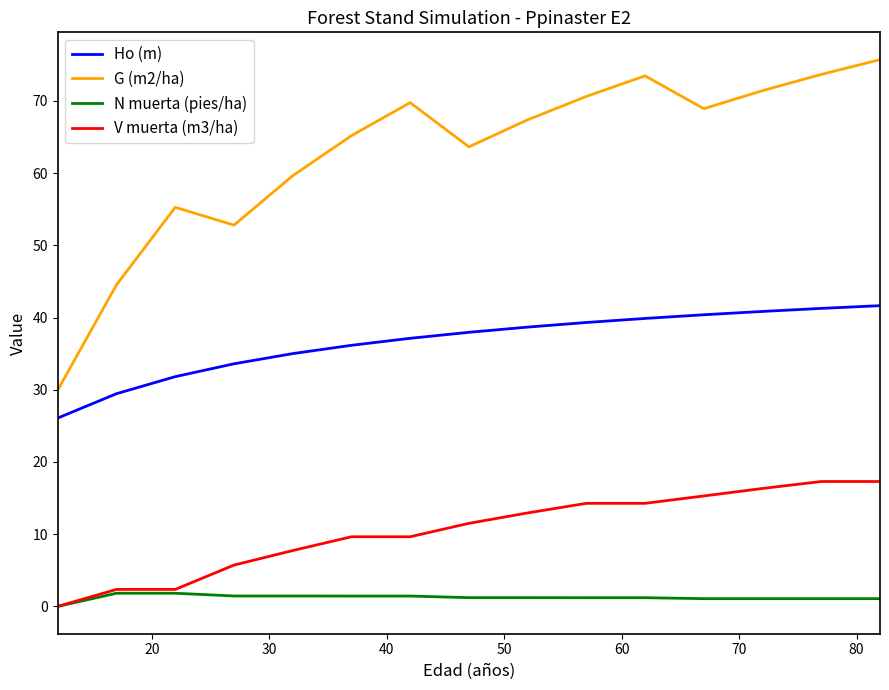

Rank the series by their maximum value, from highest to lowest.

G (m2/ha), Ho (m), V muerta (m3/ha), N muerta (pies/ha)